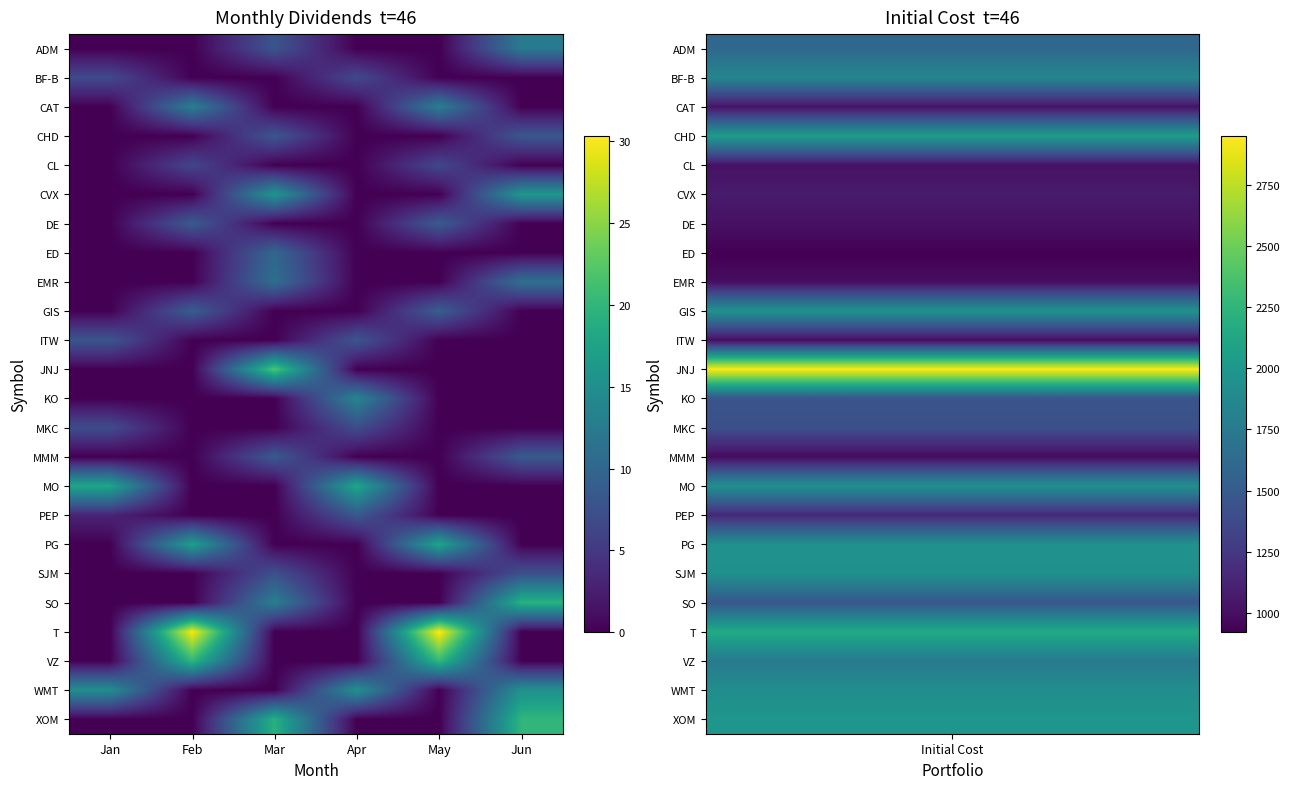

Reading left to right, list all the values displayed in this chart.

ADM: Jan=0.0	Feb=0.0	Mar=8.0	Apr=0.0	May=0.0	Jun=12.5
BF-B: Jan=6.8	Feb=0.0	Mar=0.0	Apr=6.8	May=0.0	Jun=0.0
CAT: Jan=0.0	Feb=13.0	Mar=0.0	Apr=0.0	May=13.1	Jun=0.0
CHD: Jan=0.0	Feb=0.0	Mar=8.2	Apr=0.0	May=0.0	Jun=8.2
CL: Jan=0.0	Feb=6.4	Mar=0.0	Apr=0.0	May=6.6	Jun=0.0
CVX: Jan=0.0	Feb=0.0	Mar=15.9	Apr=0.0	May=0.0	Jun=16.1
DE: Jan=0.0	Feb=8.7	Mar=0.0	Apr=0.0	May=8.7	Jun=0.0
ED: Jan=0.0	Feb=0.0	Mar=10.1	Apr=0.0	May=0.0	Jun=0.0
EMR: Jan=0.0	Feb=0.0	Mar=11.1	Apr=0.0	May=0.0	Jun=11.2
GIS: Jan=0.0	Feb=8.9	Mar=0.0	Apr=0.0	May=9.0	Jun=0.0
ITW: Jan=8.0	Feb=0.0	Mar=0.0	Apr=8.1	May=0.0	Jun=0.0
JNJ: Jan=0.0	Feb=0.0	Mar=22.0	Apr=0.0	May=0.0	Jun=0.0
KO: Jan=0.0	Feb=0.0	Mar=0.0	Apr=13.7	May=0.0	Jun=0.0
MKC: Jan=7.0	Feb=0.0	Mar=0.0	Apr=7.1	May=0.0	Jun=0.0
MMM: Jan=0.0	Feb=0.0	Mar=8.5	Apr=0.0	May=0.0	Jun=8.6
MO: Jan=17.9	Feb=0.0	Mar=0.0	Apr=18.0	May=0.0	Jun=0.0
PEP: Jan=3.0	Feb=0.0	Mar=0.0	Apr=8.3	May=0.0	Jun=0.0
PG: Jan=0.0	Feb=17.2	Mar=0.0	Apr=0.0	May=17.8	Jun=0.0
SJM: Jan=0.0	Feb=0.0	Mar=7.5	Apr=0.0	May=0.0	Jun=7.6
SO: Jan=0.0	Feb=0.0	Mar=13.0	Apr=0.0	May=0.0	Jun=19.4
T: Jan=0.0	Feb=30.0	Mar=0.0	Apr=0.0	May=30.4	Jun=0.0
VZ: Jan=0.0	Feb=20.0	Mar=0.0	Apr=0.0	May=20.2	Jun=0.0
WMT: Jan=14.9	Feb=0.0	Mar=0.0	Apr=15.3	May=0.0	Jun=15.4
XOM: Jan=0.0	Feb=0.0	Mar=19.3	Apr=0.0	May=0.0	Jun=20.0